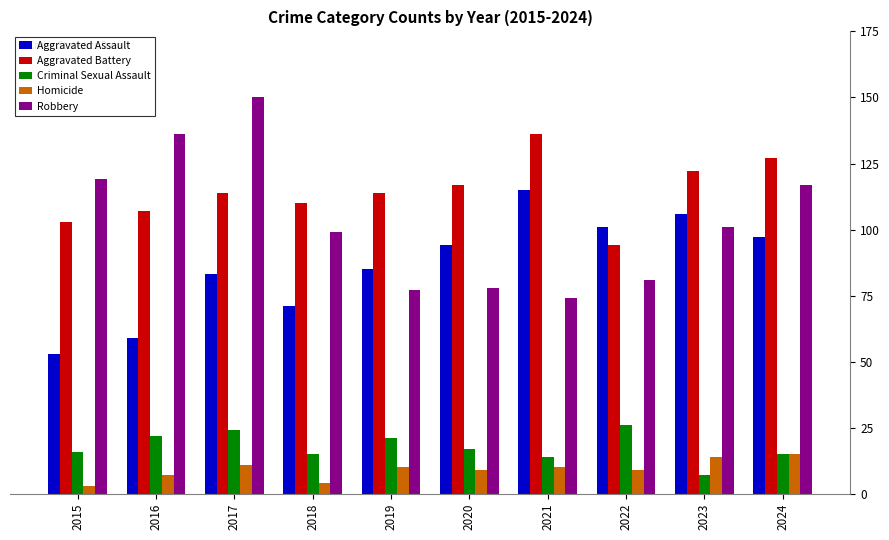

At which category is the sum across all series the highest?

2017